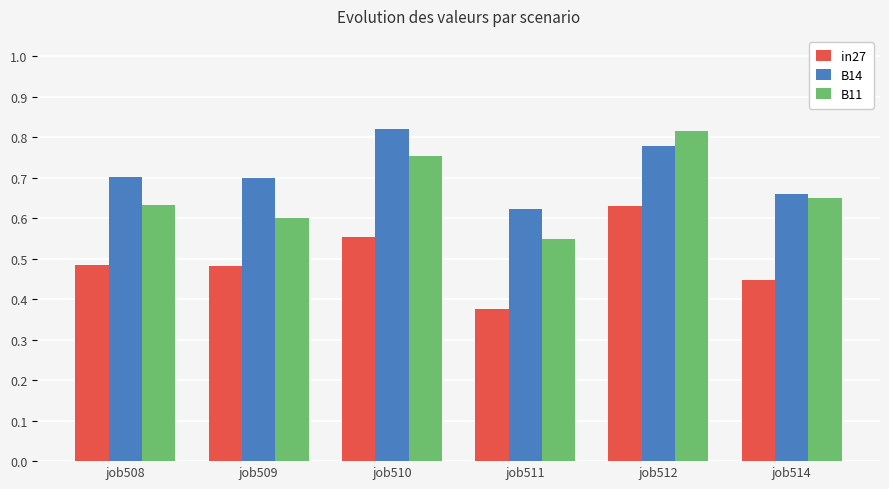

True or false: B14 has a value of 0.2 at job514.

False